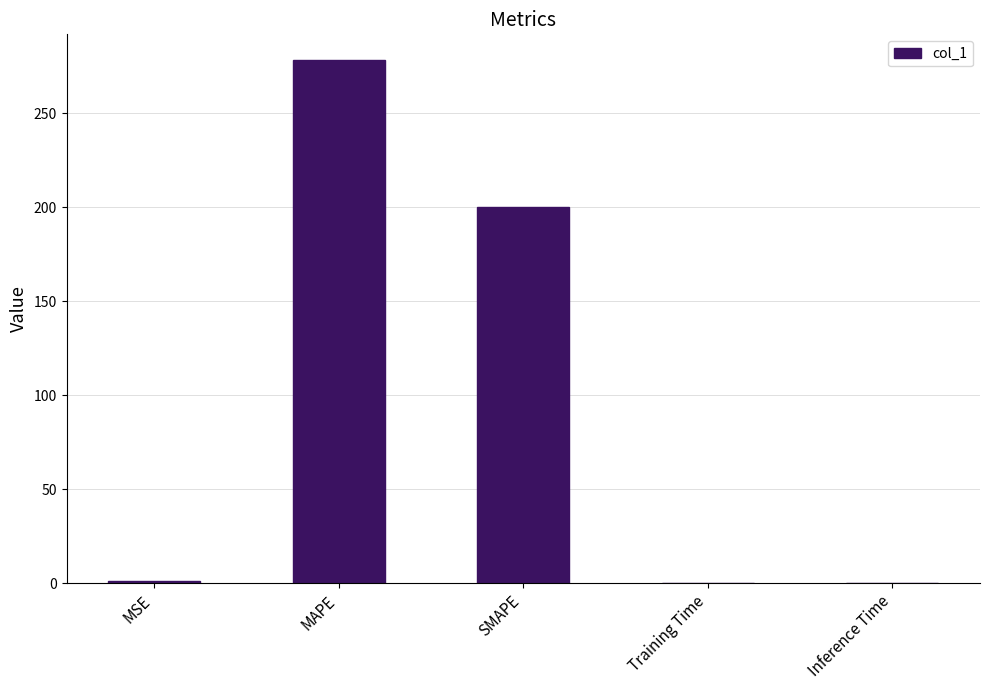

What is the maximum value shown in the chart?

278.1